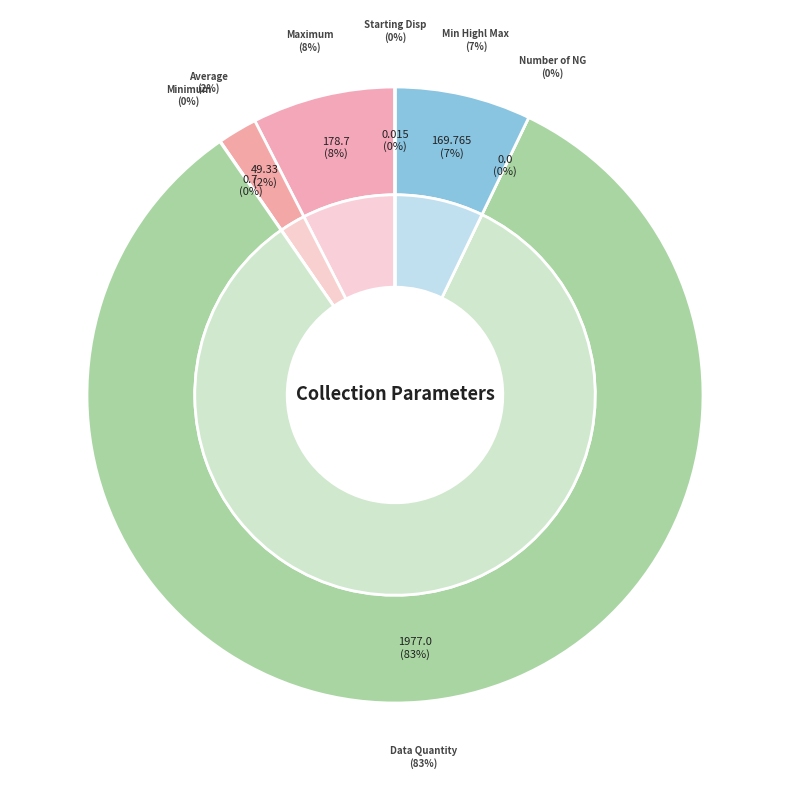

Combined, what portion of the pie is Average and Data Quantity?

85.3%